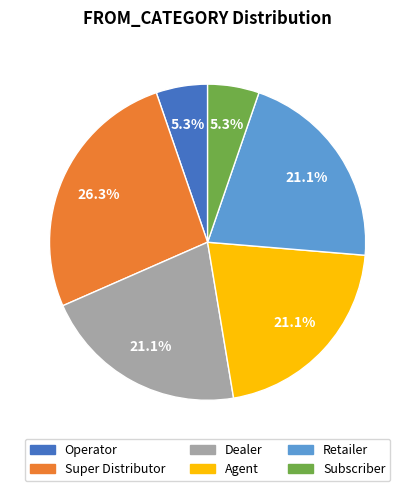

To the nearest percent, what is the difference between the largest and smallest slice percentages?

21%